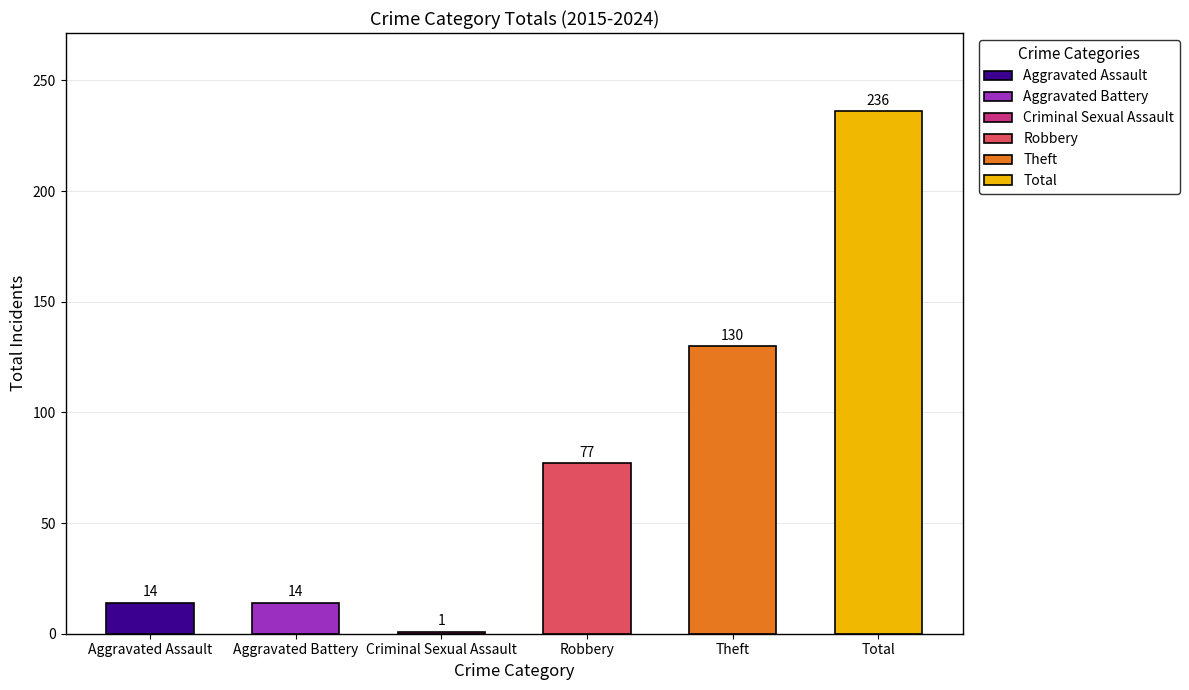

The chart shows a value of 130 at Theft. True or false?

True